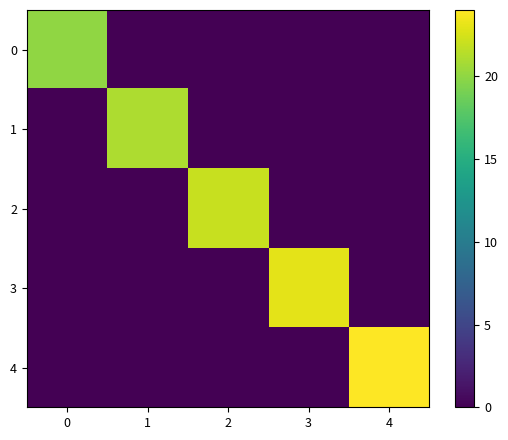

At which category is the sum across all series the highest?

4